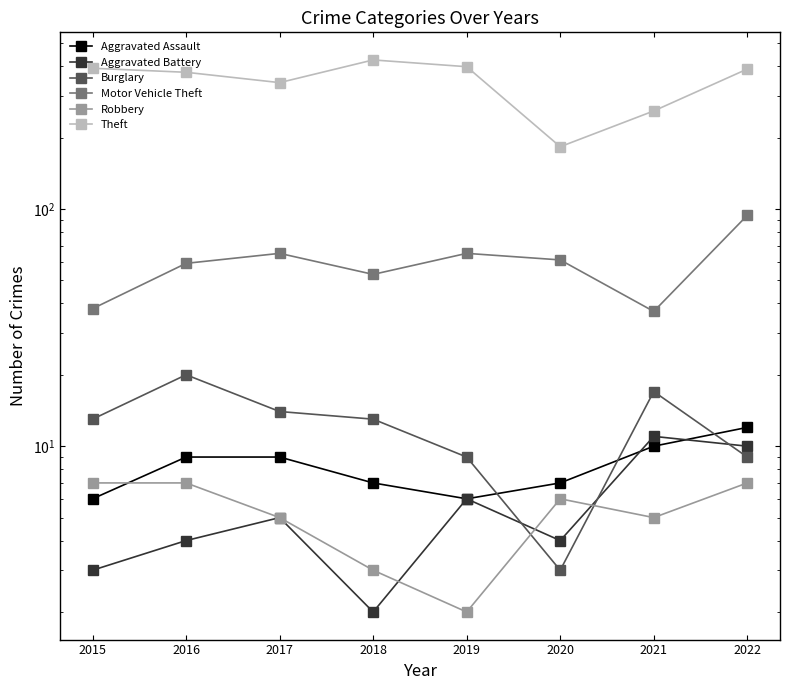

List the series in order of their peak value, lowest first.

Robbery, Aggravated Battery, Aggravated Assault, Burglary, Motor Vehicle Theft, Theft